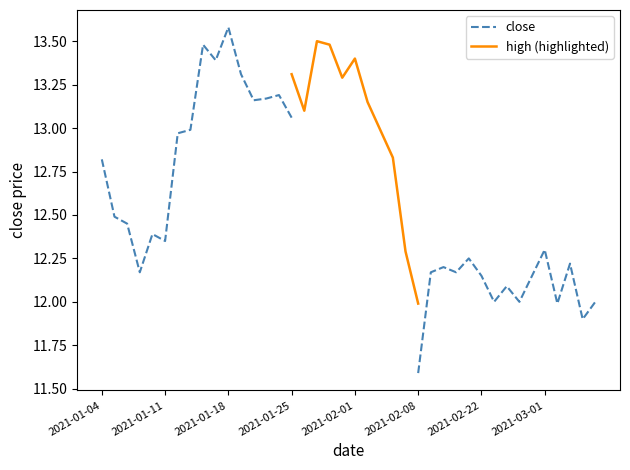

Reading left to right, transcribe all the data shown in this chart.

close: 12.8	12.5	12.4	12.2	12.4	12.3	13.0	13.0	13.5	13.4	13.6	13.3	13.2	13.2	13.2	13.1	13.0	13.4	13.2	13.3	13.2	13.0	12.8	12.2	12.0	11.6	12.2	12.2	12.2	12.2	12.2	12.0	12.1	12.0	12.2	12.3	12.0	12.2	11.9	12.0
high: 12.8	13.0	13.0	12.6	12.4	12.4	13.0	13.4	13.6	13.6	14.0	13.7	13.7	13.4	13.3	13.3	13.1	13.5	13.5	13.3	13.4	13.2	13.0	12.8	12.3	12.0	12.2	12.3	12.4	12.3	12.4	12.3	12.2	12.2	12.2	12.8	12.3	12.6	12.2	12.0